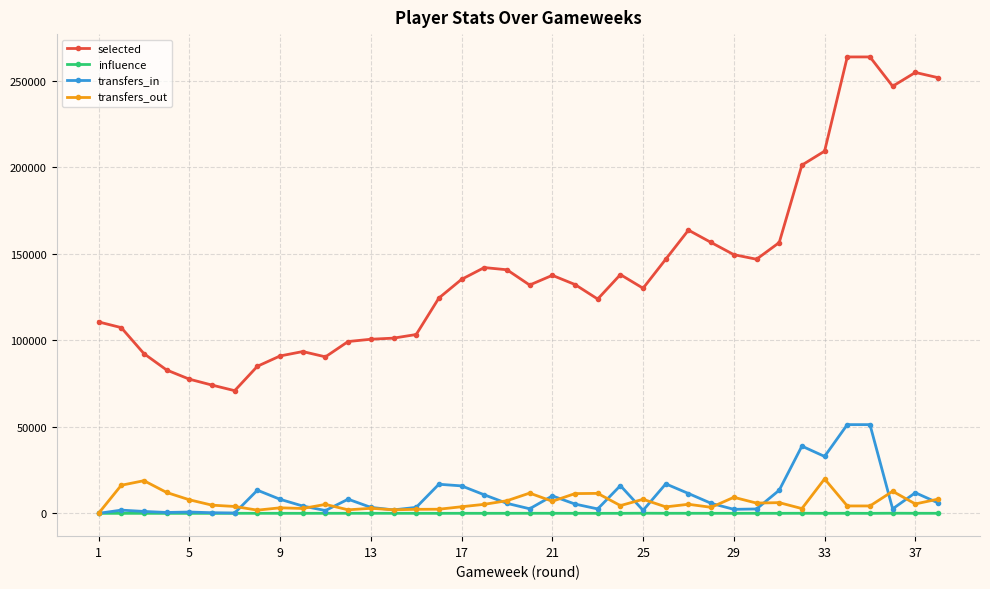

What is the highest value of the selected series?

263807.0